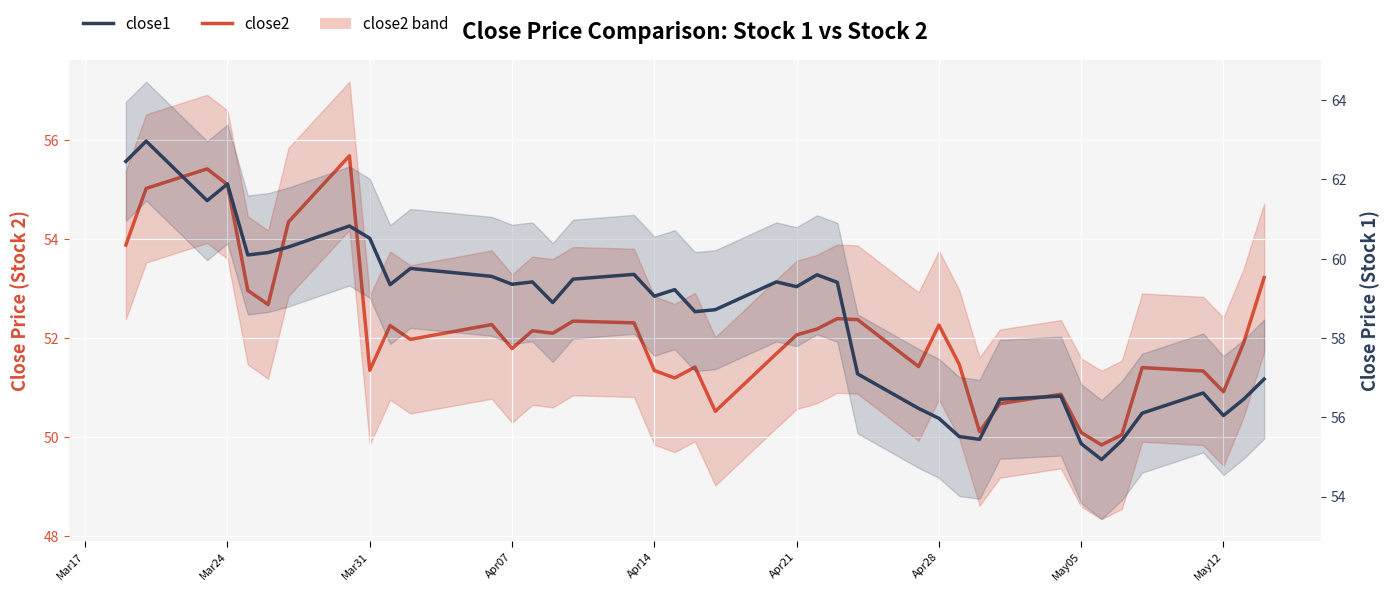

Is this an area chart (filled region under the line)?

No